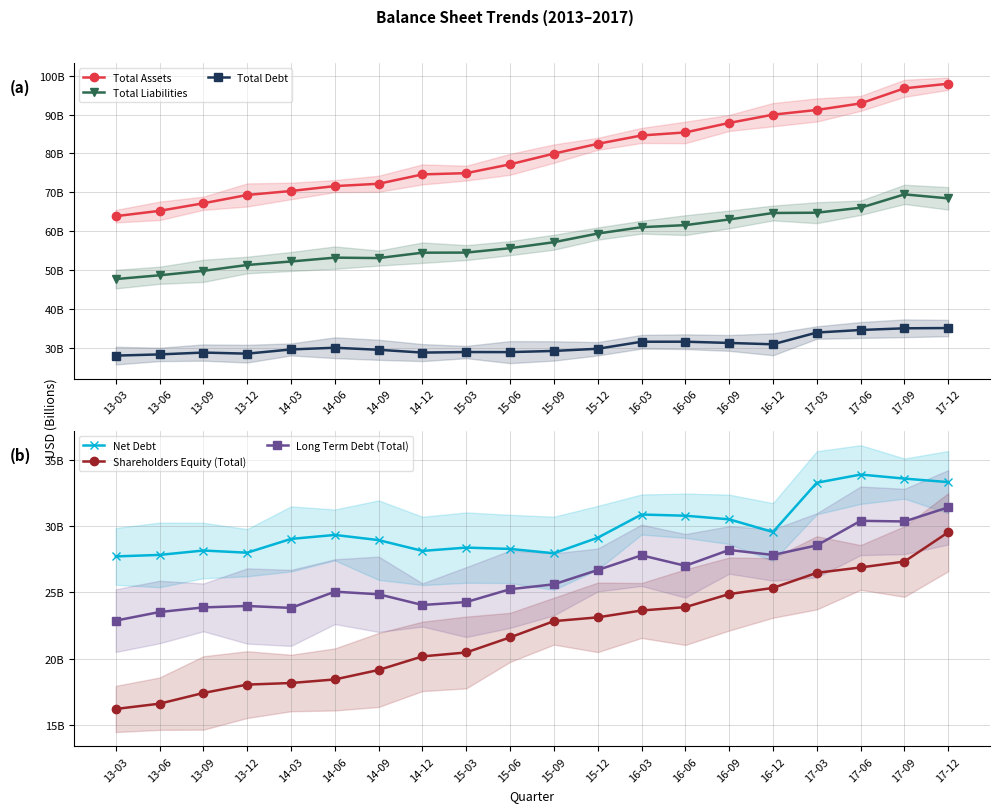

What is the label of the 13th point from the right?

14-12